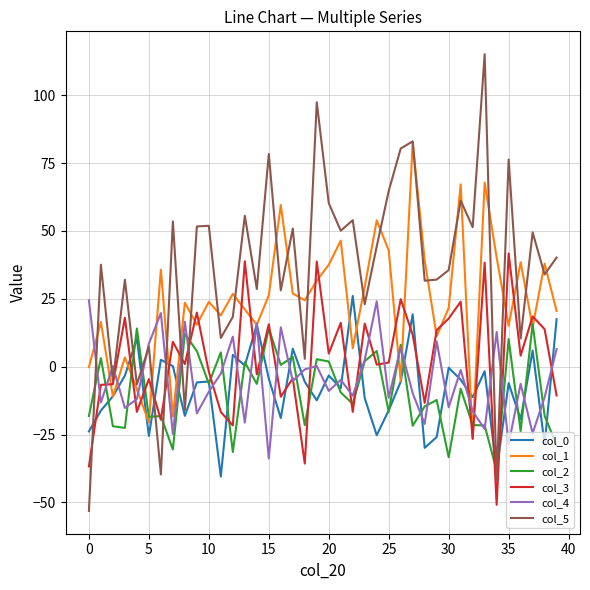

How many categories are shown in the chart?

40